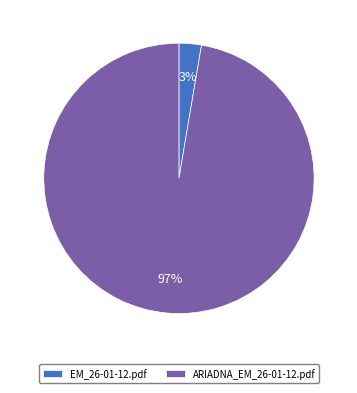

Rank the categories by value from lowest to highest.

EM_26-01-12.pdf, ARIADNA_EM_26-01-12.pdf